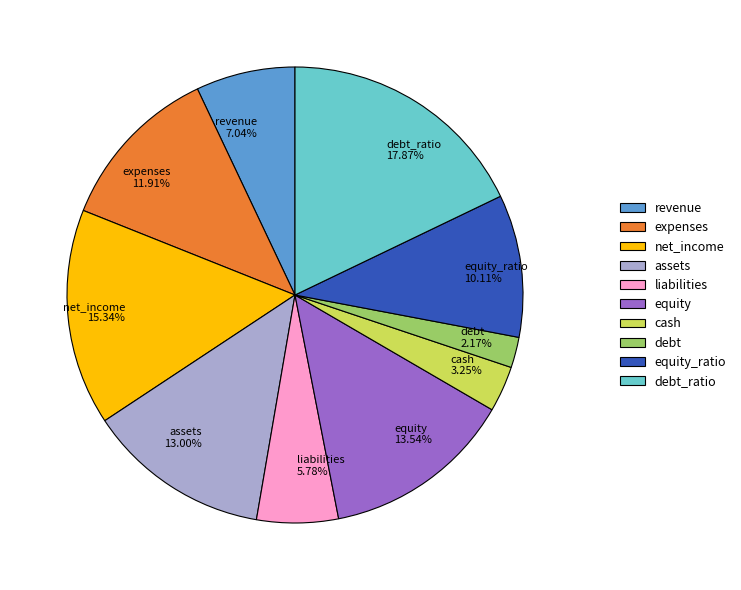

How many segments does this pie chart have?

10